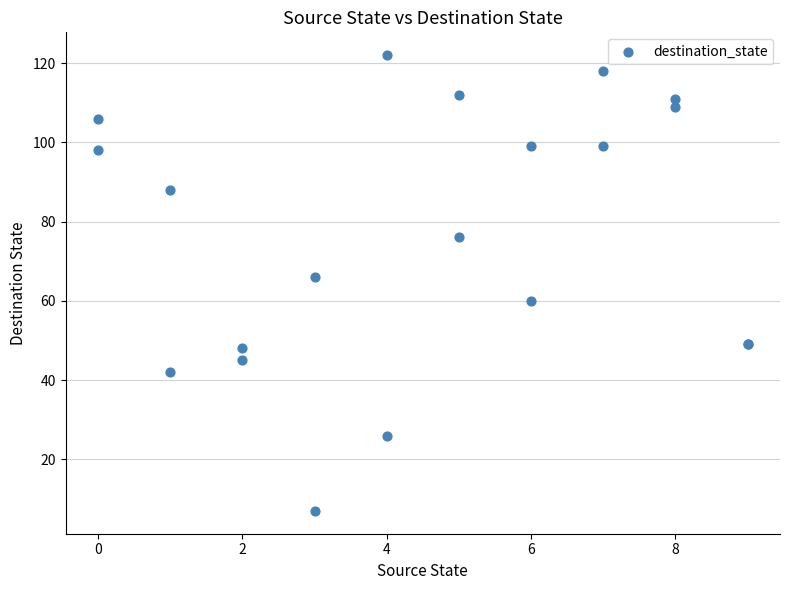

What Y value in the scatter plot is closest to 64?

66